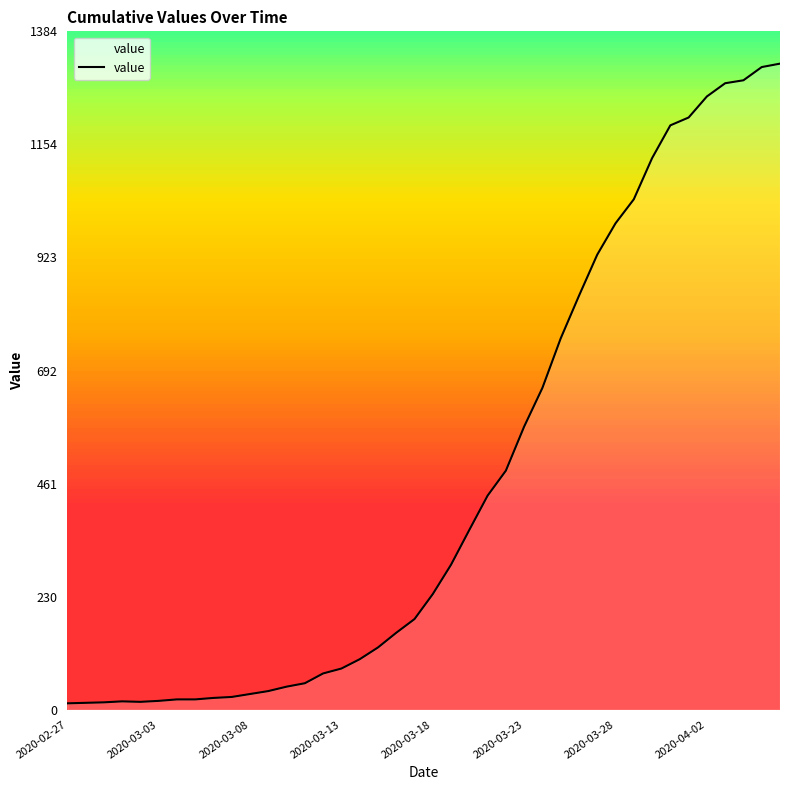

What is the difference between the maximum and minimum values?

1306